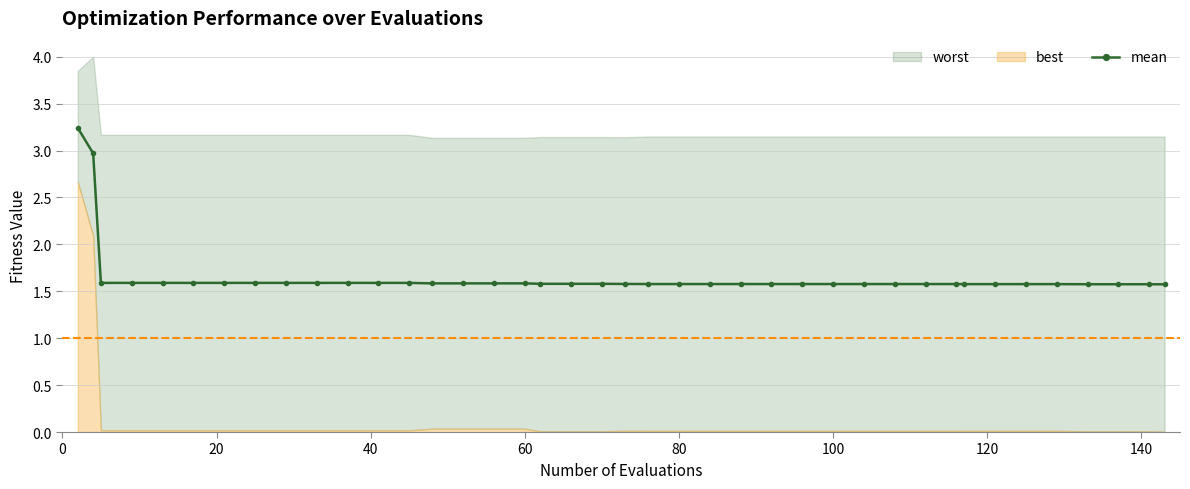

Count the mean values in the range 1 to 2.

38